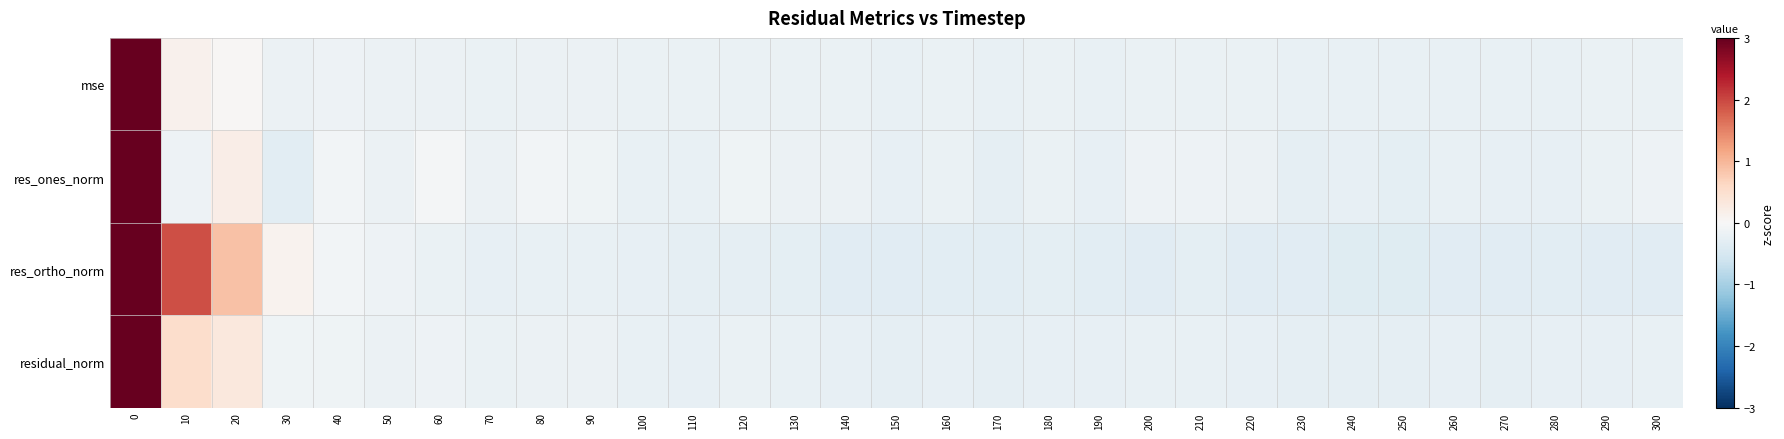

At 50, list the series in order from smallest to largest.

mse, residual_norm, res_ones_norm, res_ortho_norm